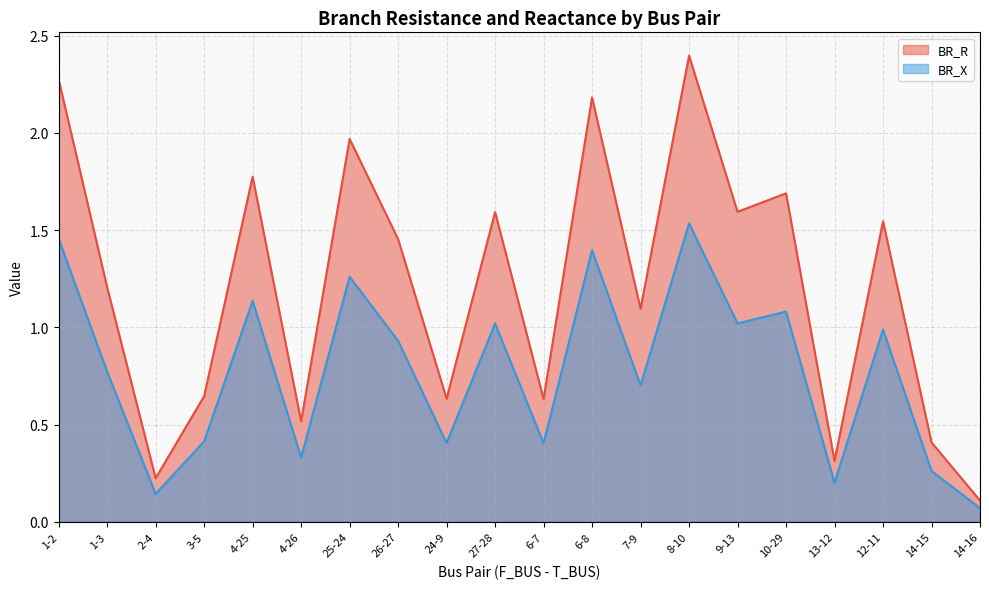

List the series in order of their overall mean, lowest first.

BR_X, BR_R